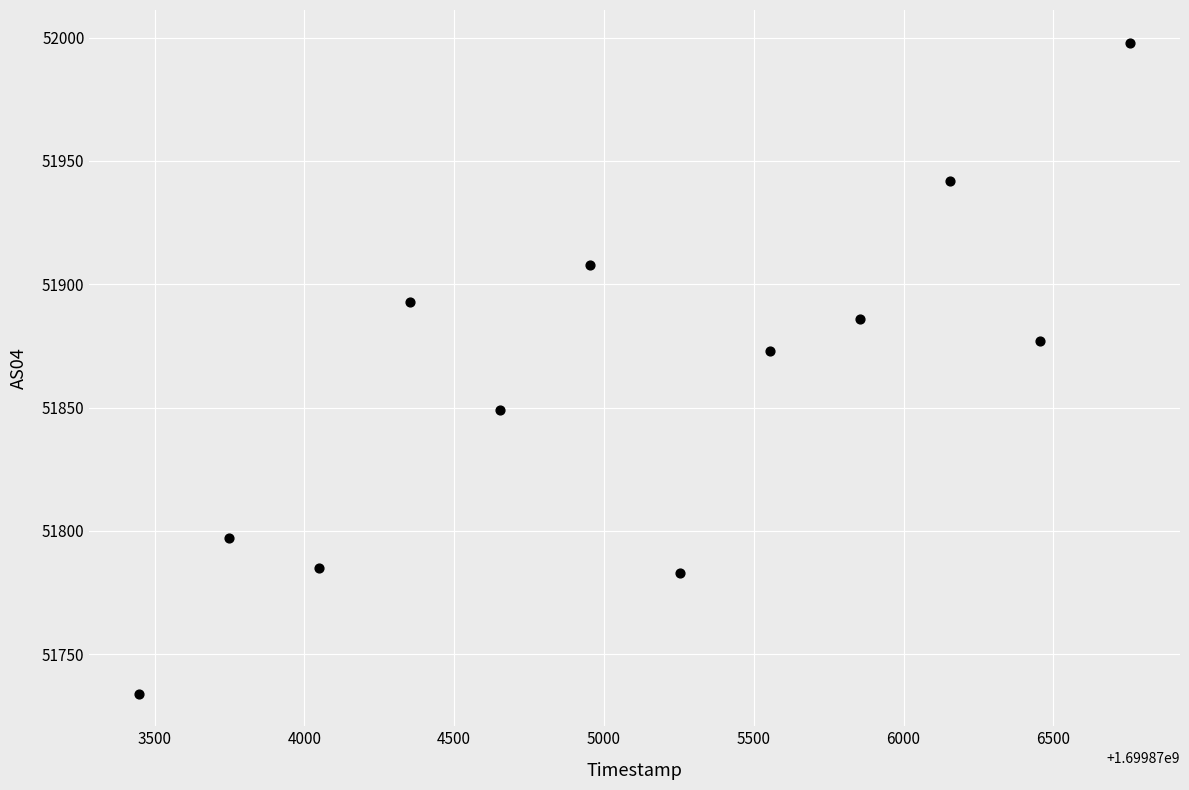

What is the average Y value?

51860